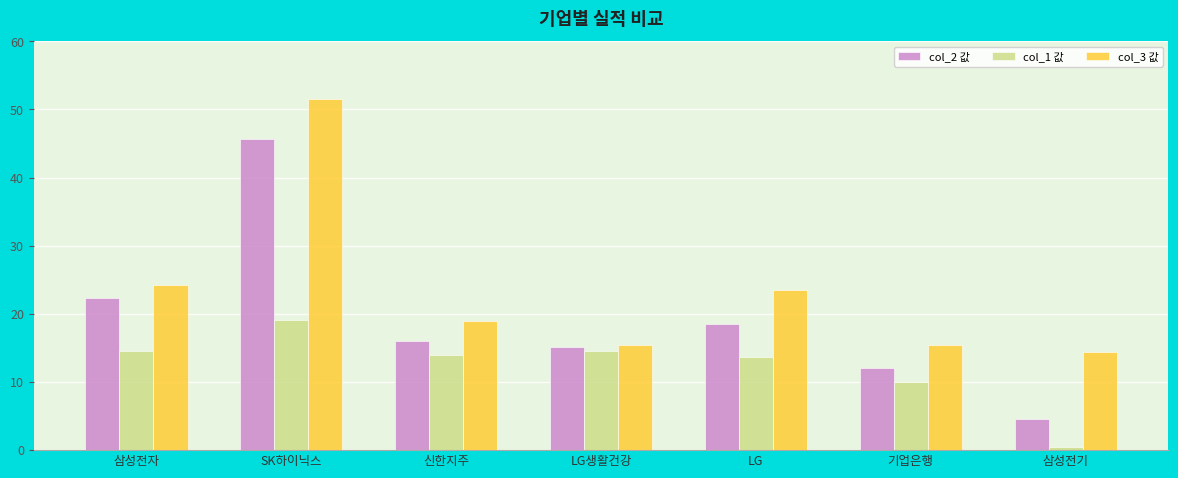

Where does the col_1 값 series first go above 14?

삼성전자